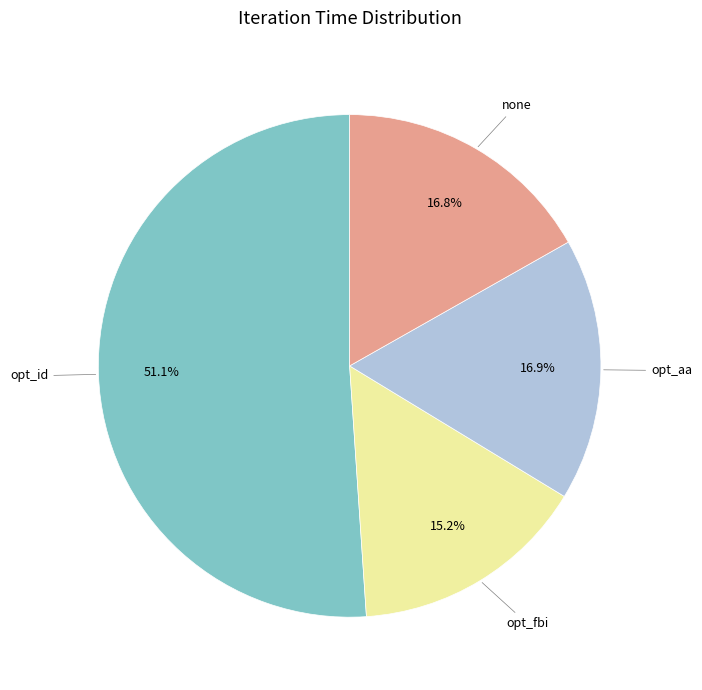

How many segments does this pie chart have?

4